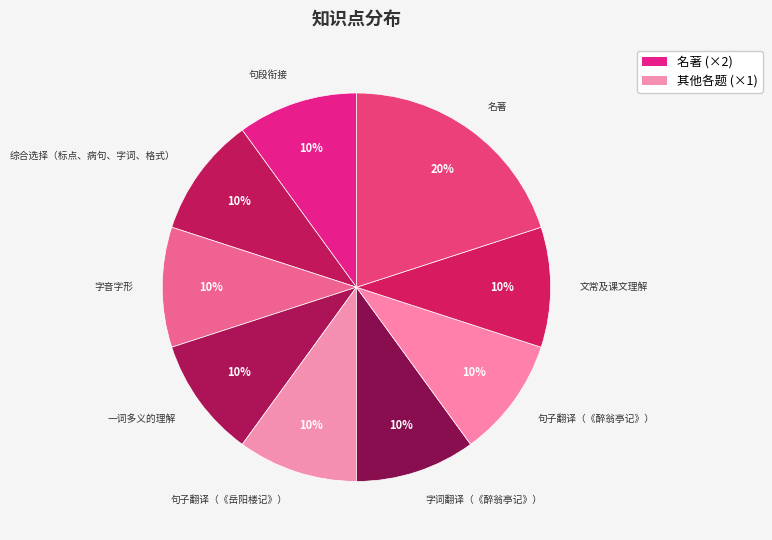

Count the number of slices in the pie.

9